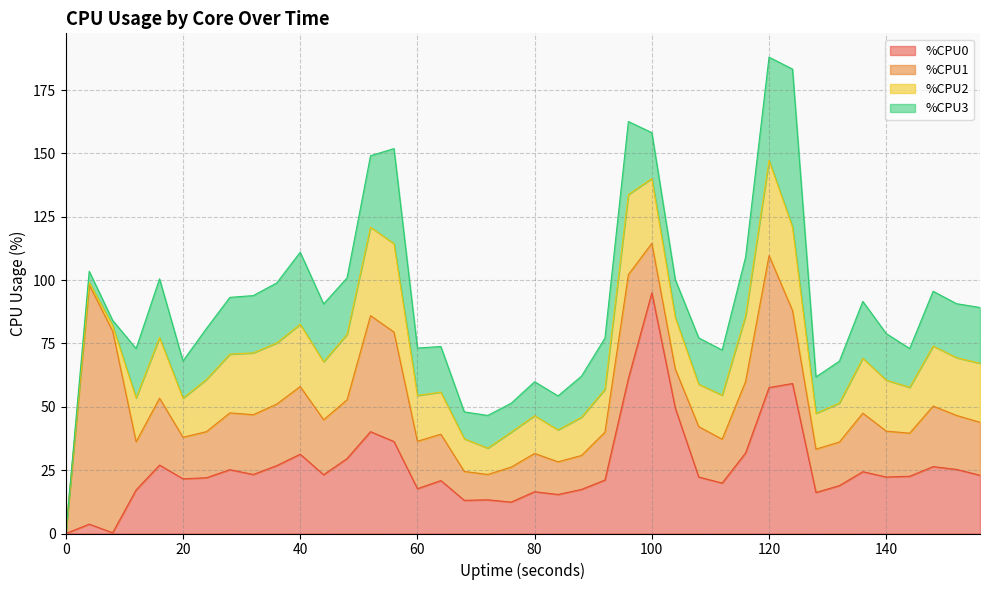

How many interior local valleys does the %CPU2 series have?

9